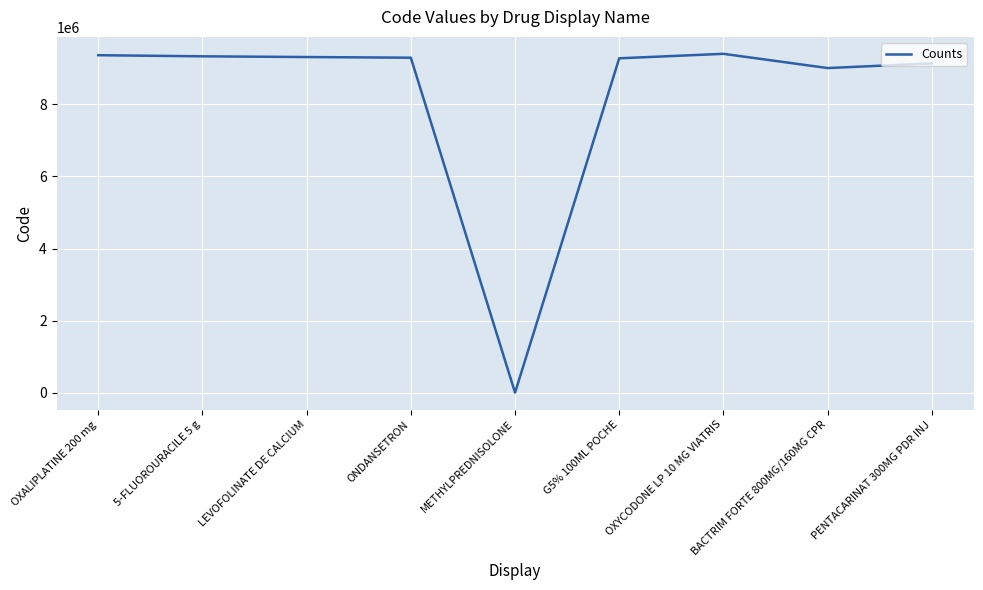

The value at PENTACARINAT 300MG PDR INJ is 9137249. True or false?

True